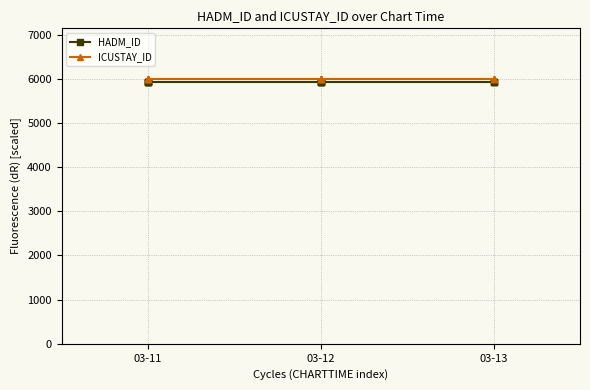

True or false: HADM_ID has a value of 3412.9 at 03-11.

False